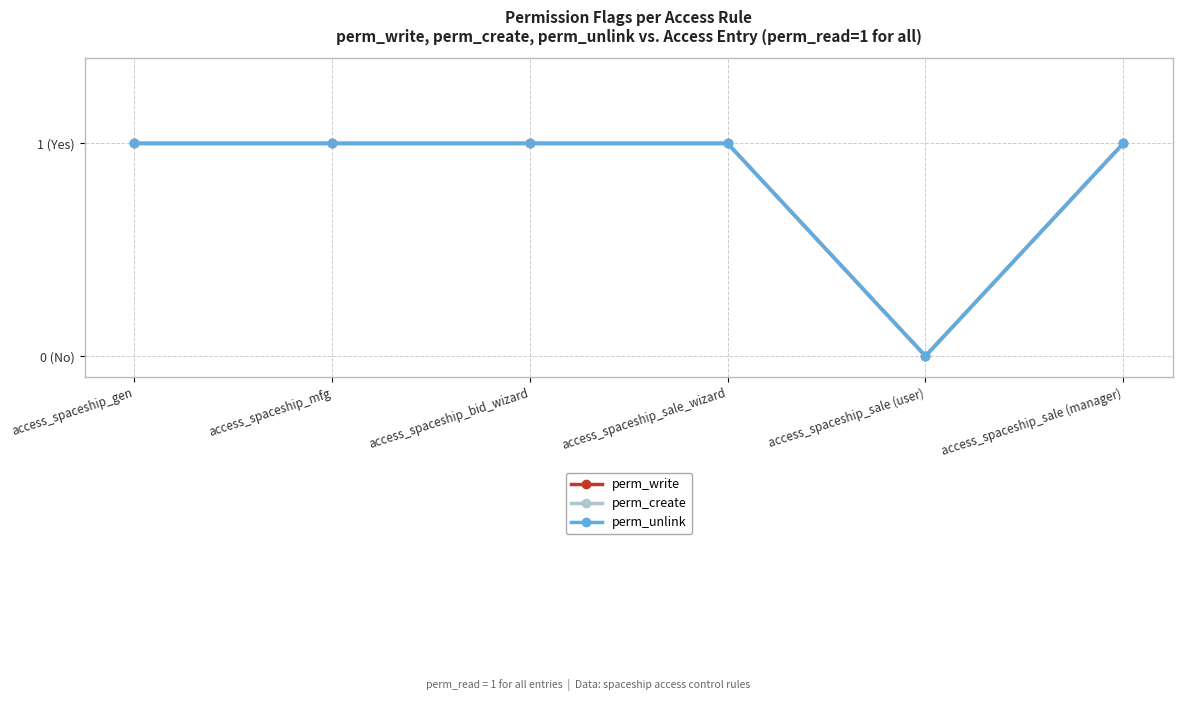

Rank the series at access_spaceship_sale (user) from highest to lowest value.

perm_write, perm_create, perm_unlink